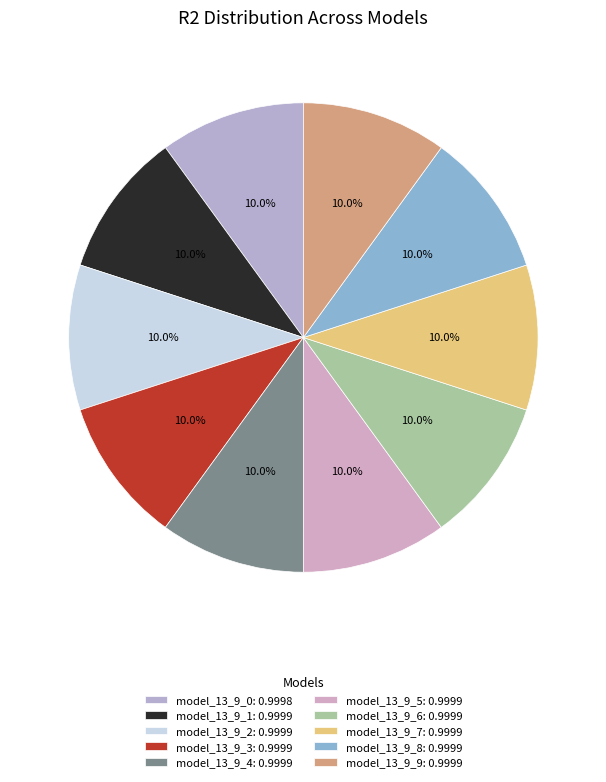

Is it true that model_13_9_5 is 22% of the pie?

False